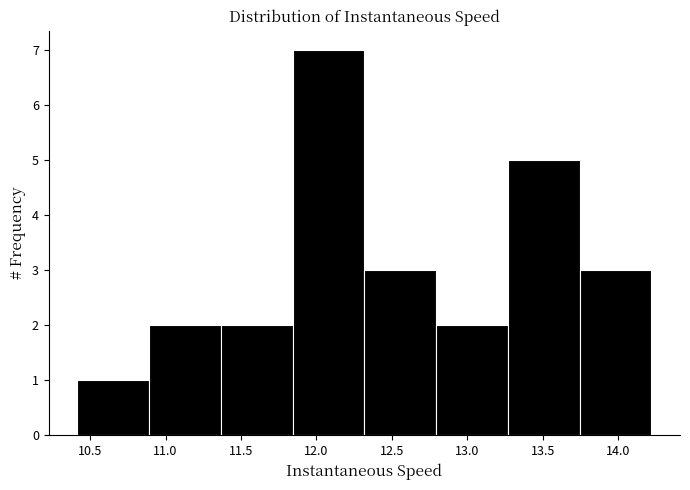

Over which range of the x-axis is the bar tallest?

11.85 to 12.30